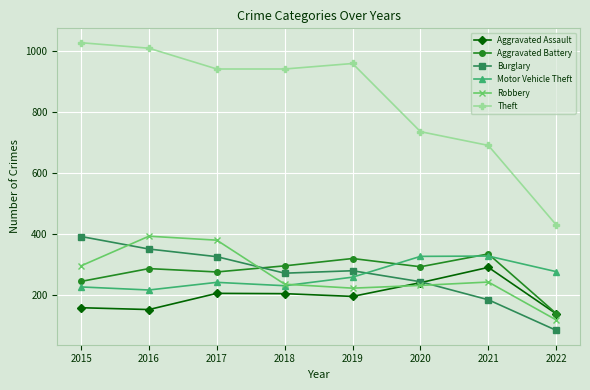

What is the difference between the Theft values at 2016 and 2021?

318